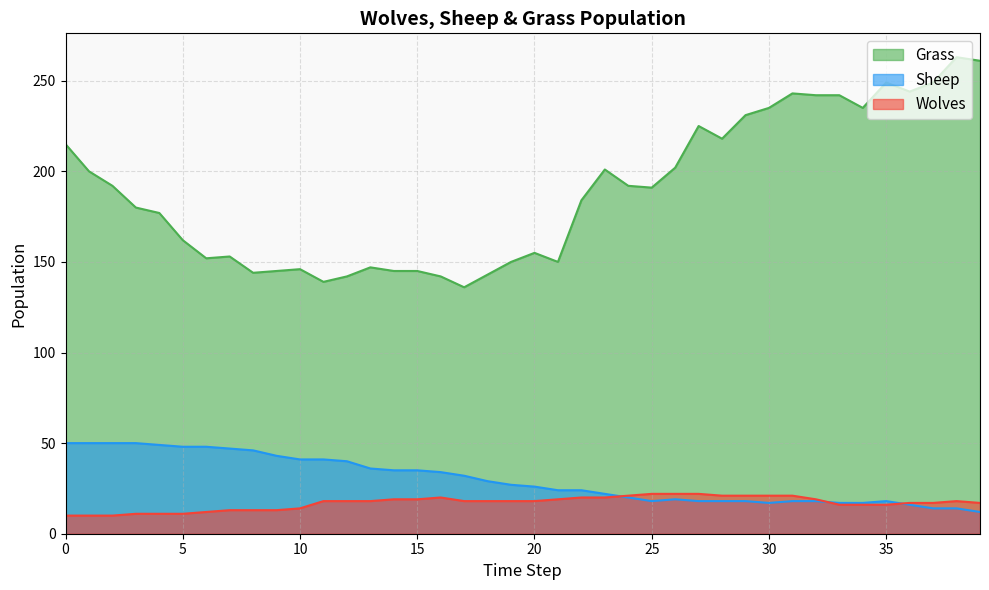

What is the value of the Grass point at the 33rd from the left?

242